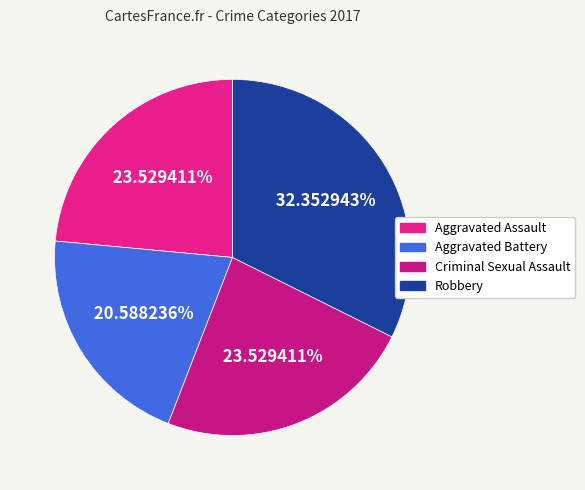

Is Aggravated Assault the majority of the pie?

No